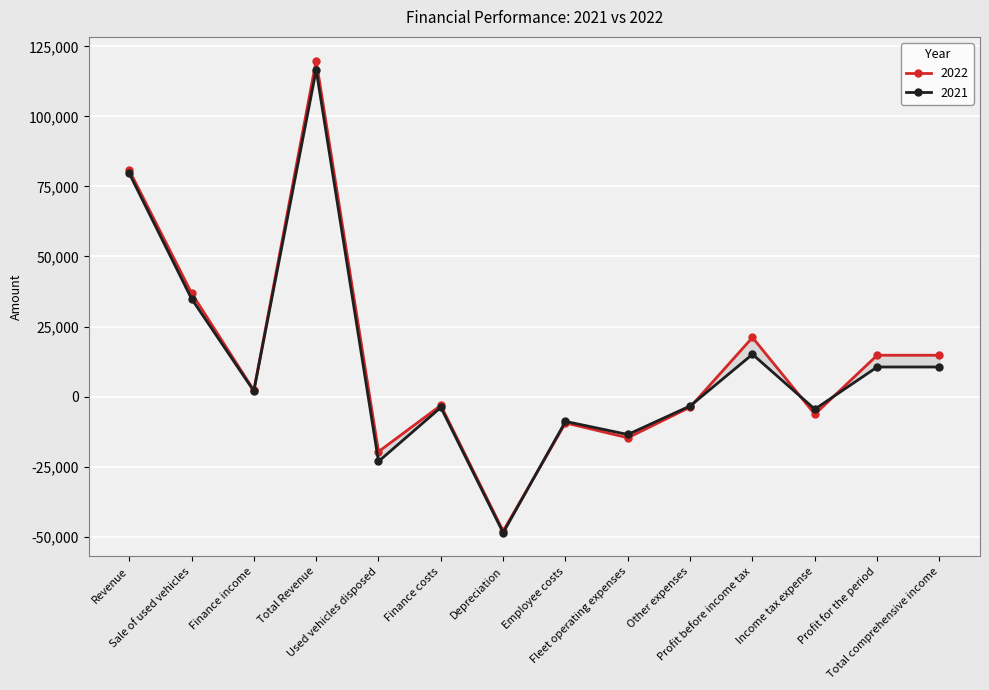

At which label does 2022 reach its peak?

Total Revenue